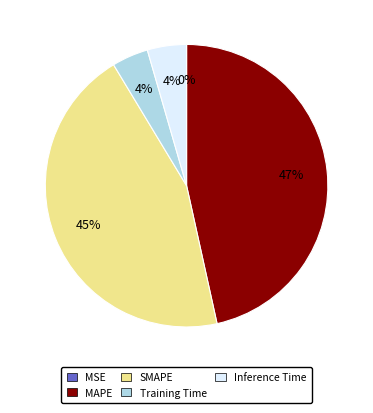

What is the largest slice in the pie chart?

MAPE